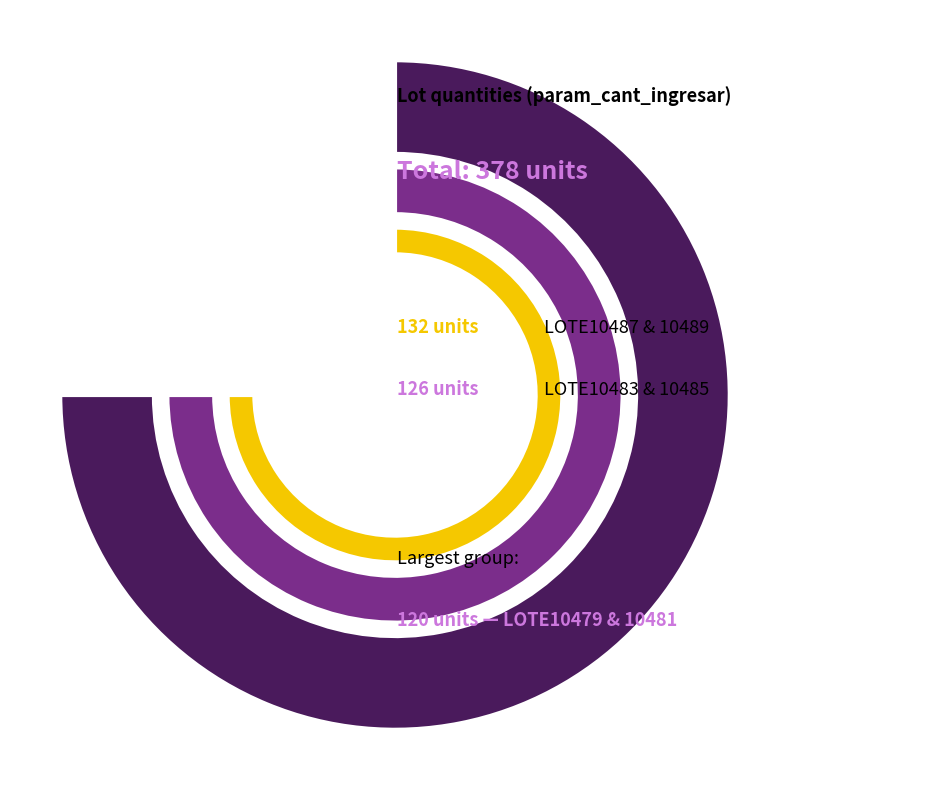

To the nearest percent, what percentage of the pie is LOTE10481?

17%